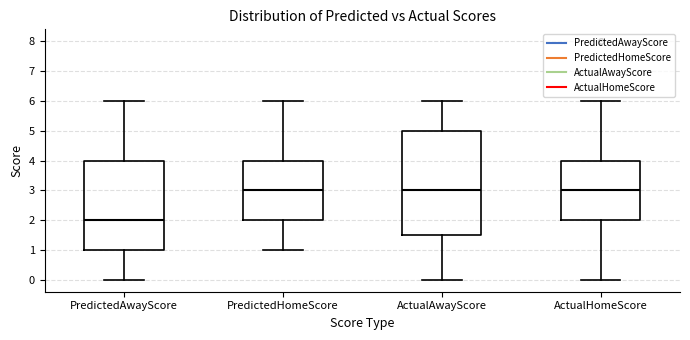

Where is the upper edge of the box for ActualAwayScore on the y-axis? The values are not printed on the chart, so give them approximately, as read against the axis.

5.0